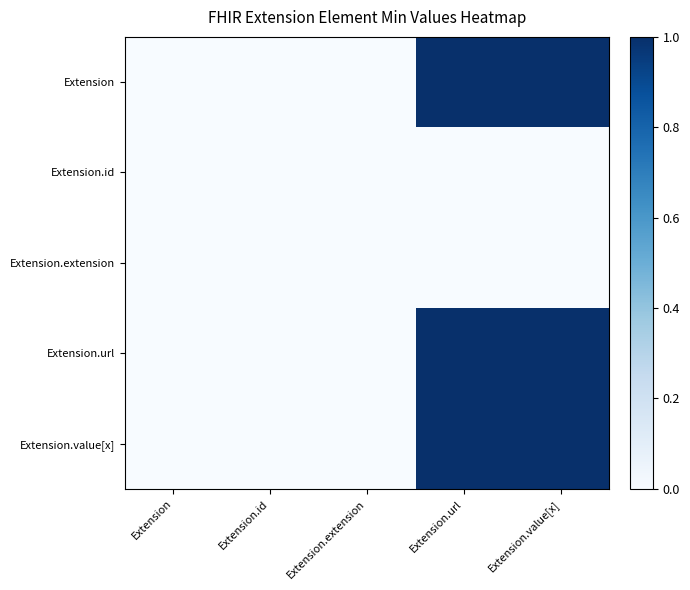

How many series are shown in this chart?

5